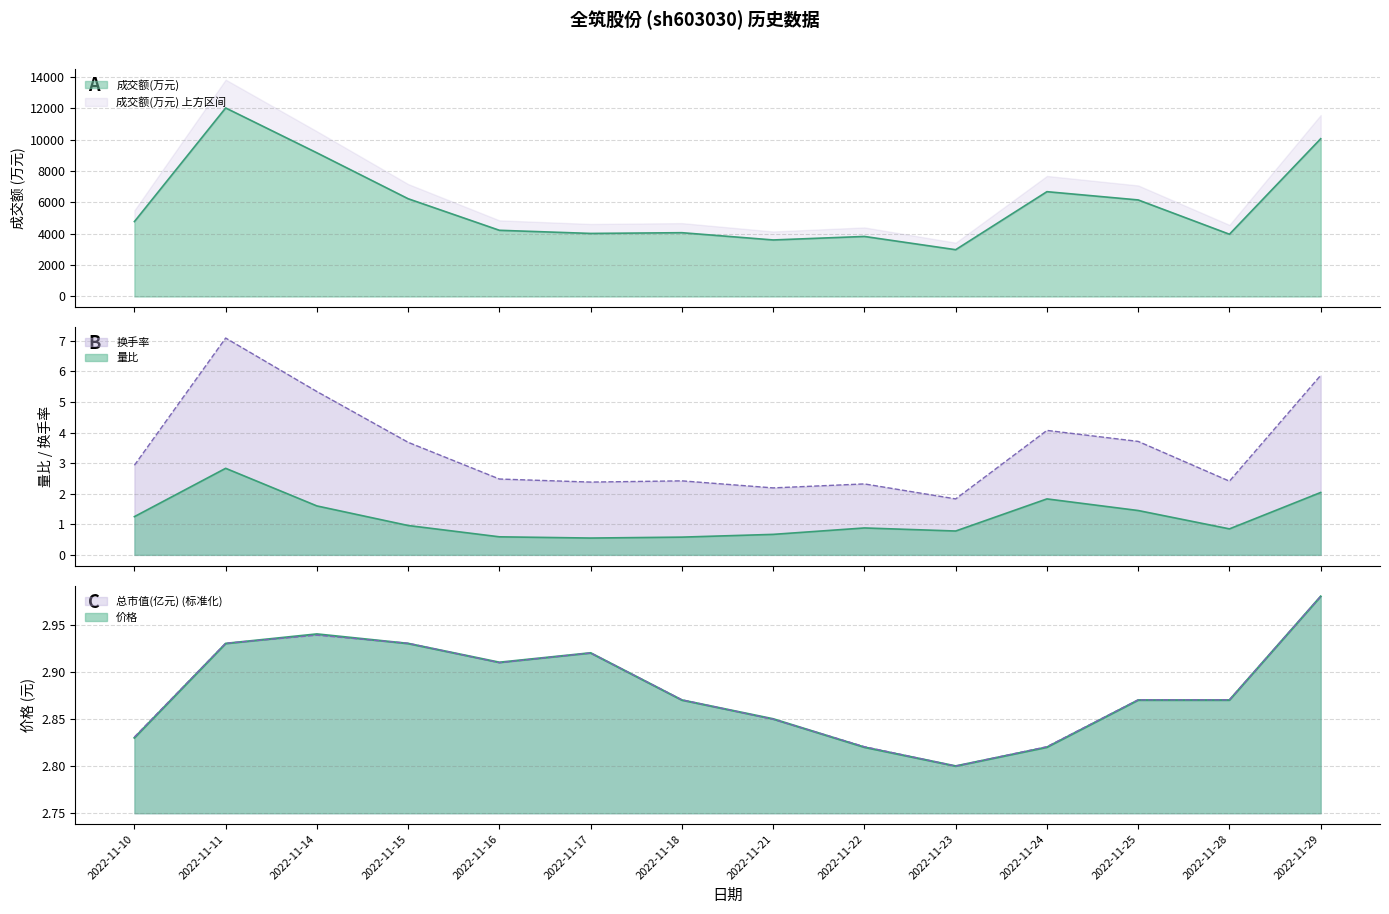

What is the difference between the highest and lowest values at 2022-11-14?

9158.4